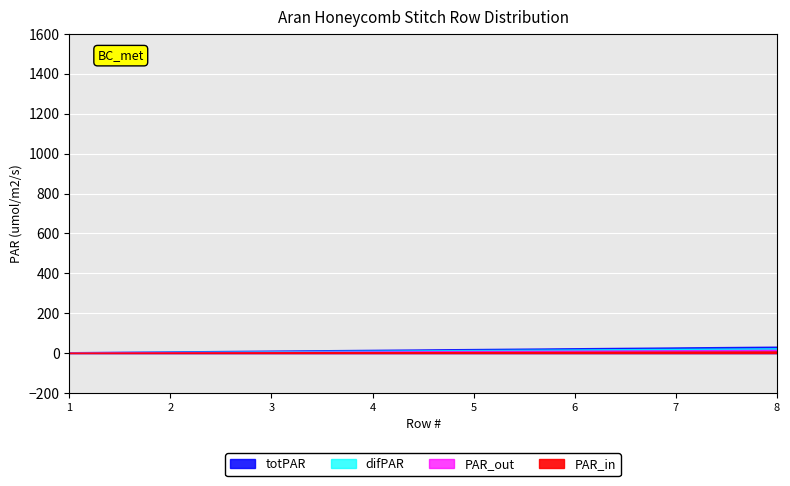

What is the sum of the PAR_out values at 4 and 8?

12